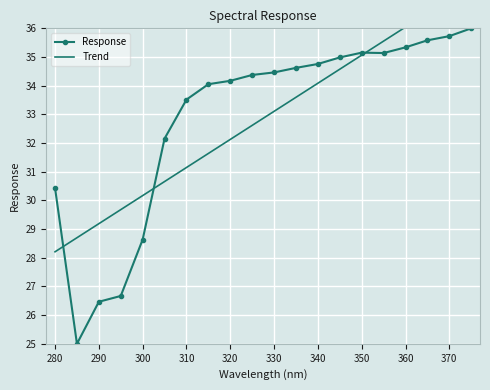

What is the difference between the maximum and minimum values in the Trend series?

9.3